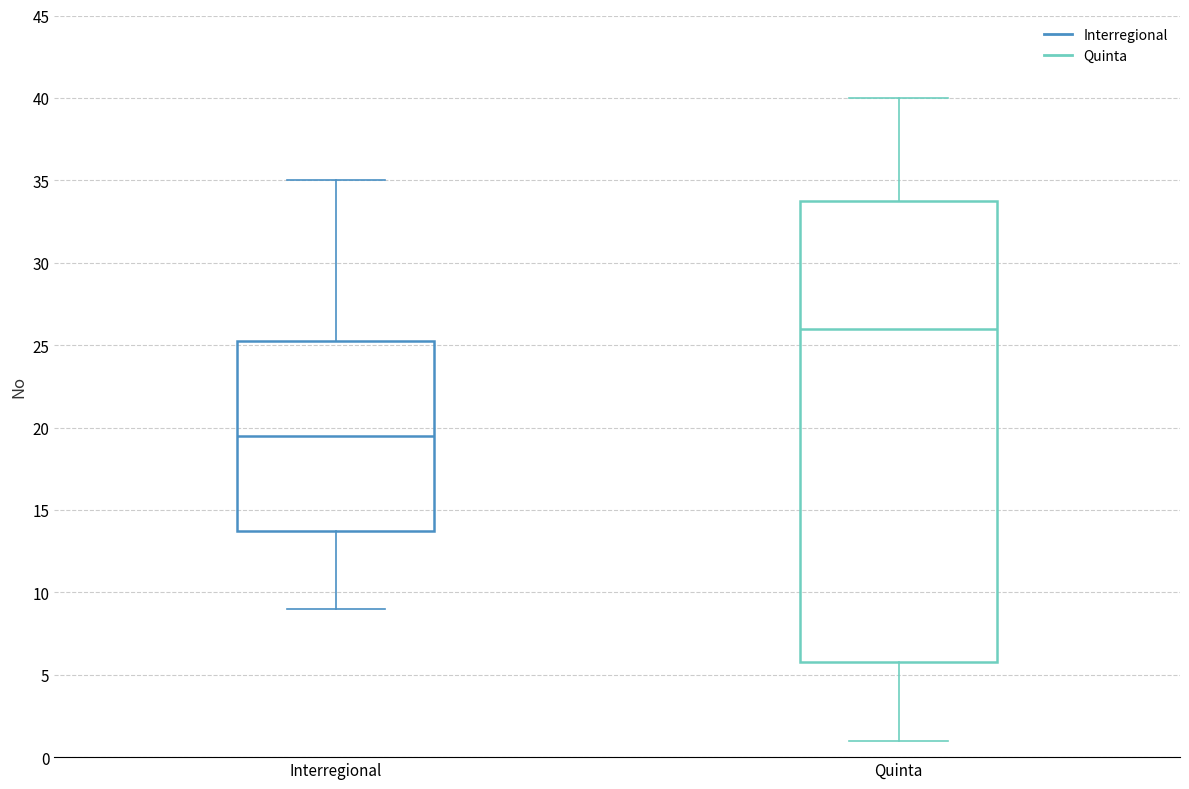

Reading left to right, transcribe this box plot: for each box, give where its median line is, the range the box spans, and where its two whiskers end, as read against the y-axis. The values are not printed on the chart, so give them approximately, as read against the axis.

Interregional: median 19.5, box 14.0 to 25.5, whiskers 9.0 to 35.0
Quinta: median 26.0, box 6.0 to 34.0, whiskers 1.0 to 40.0